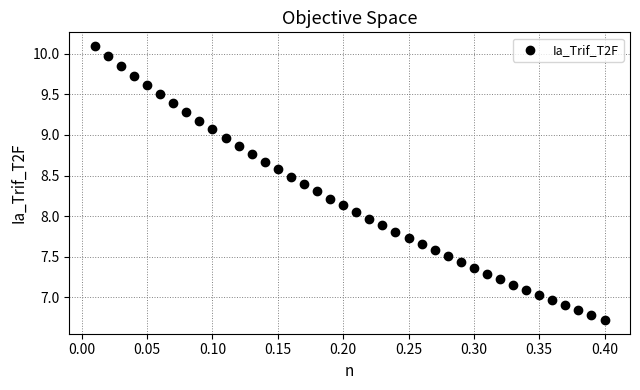

What is the range of Y values (max minus min)?

3.4